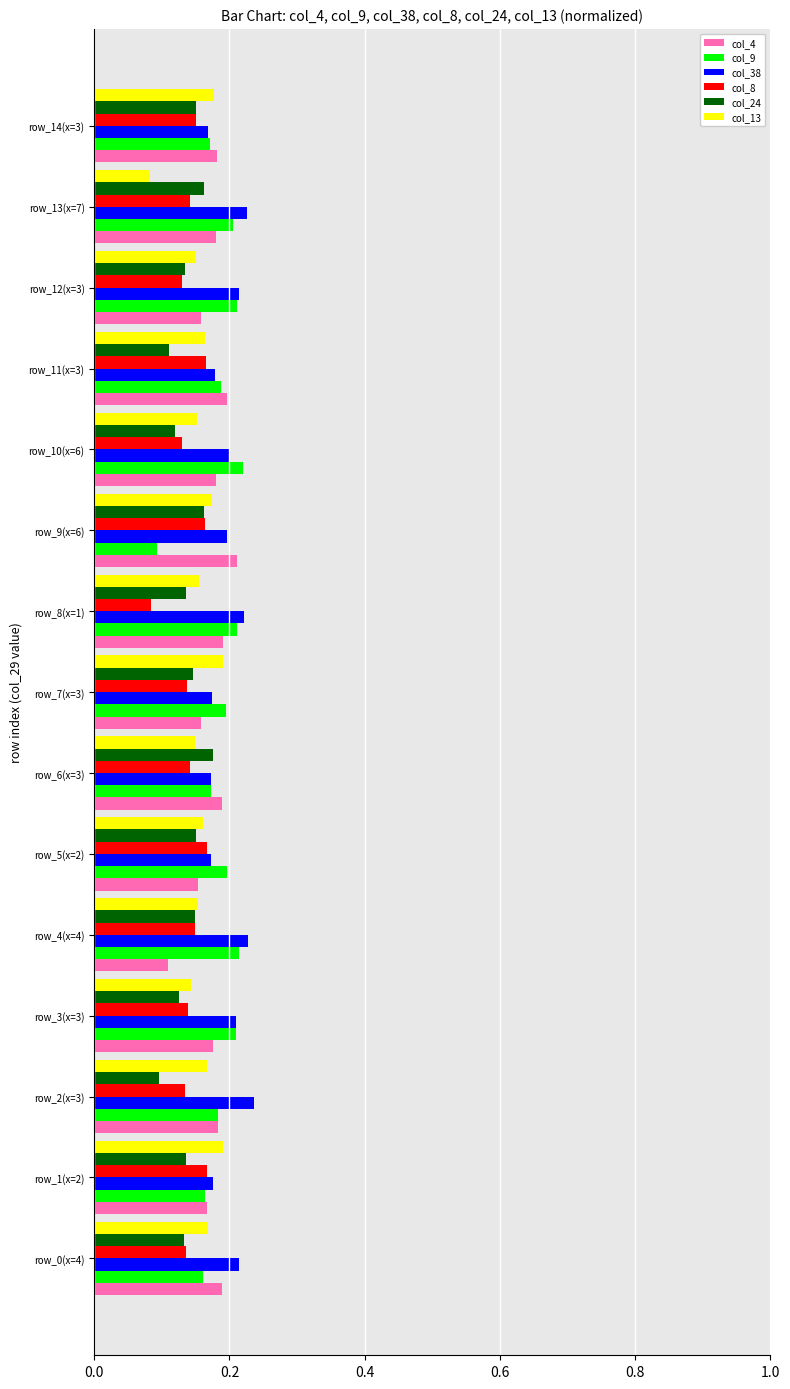

Where is col_8 nearest to the value 0?

row_8(x=1)